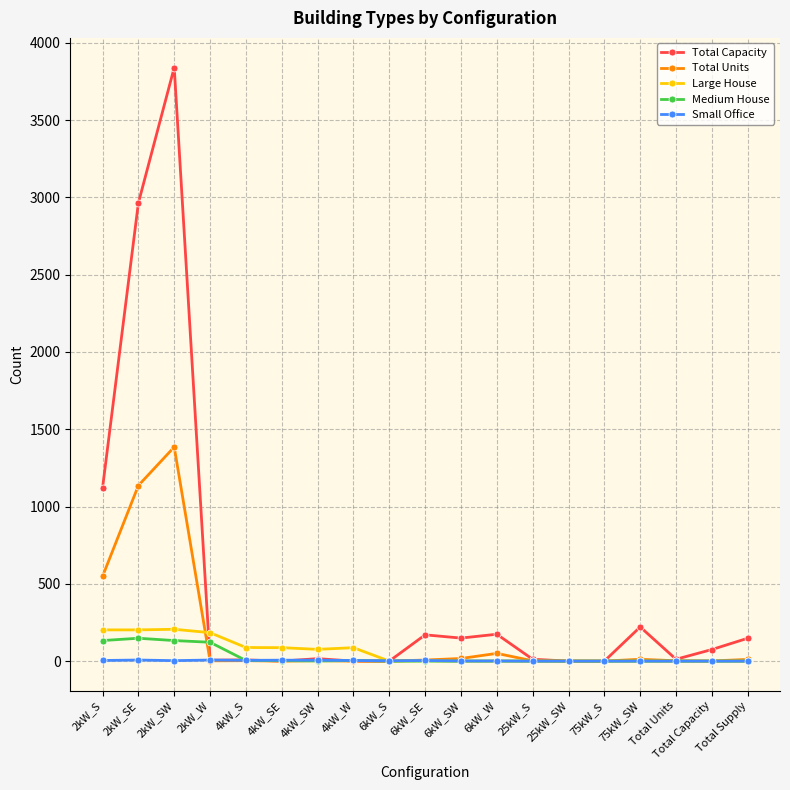

How many lines are shown in the chart?

5